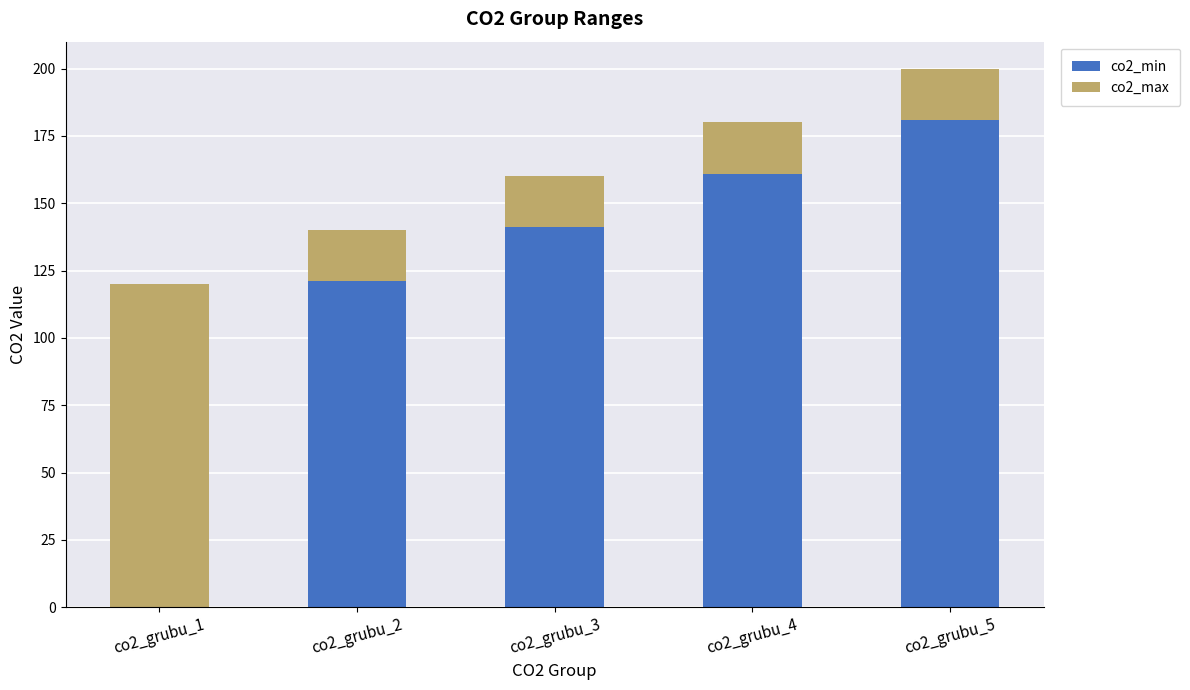

The value of co2_min at co2_grubu_3 is 141. True or false?

True